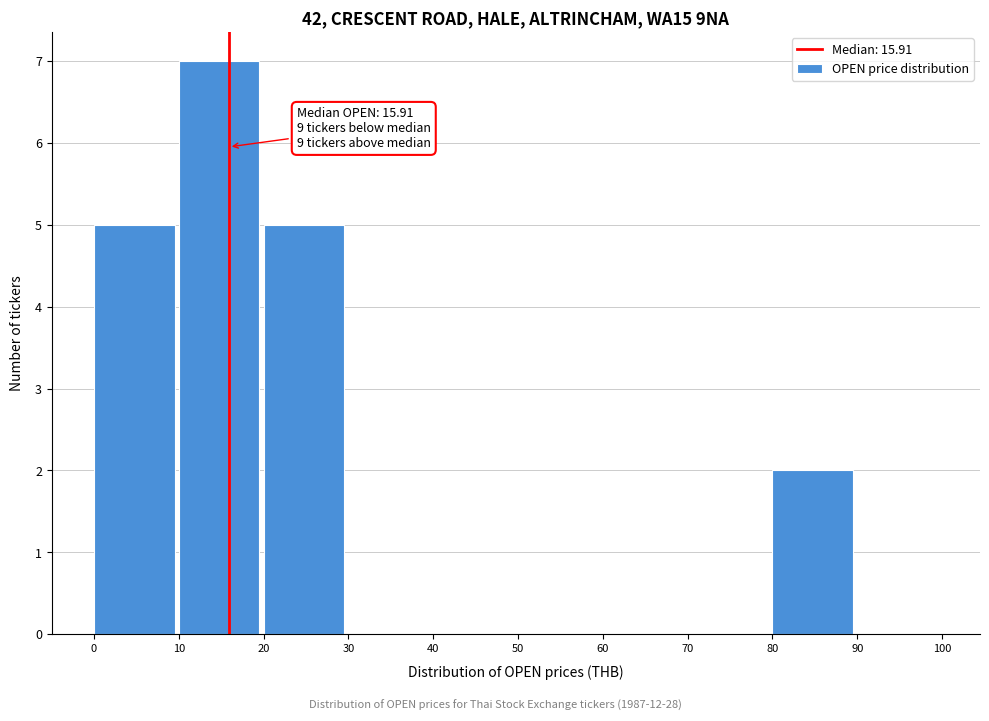

Over which range of the x-axis is the bar tallest?

10 to 20